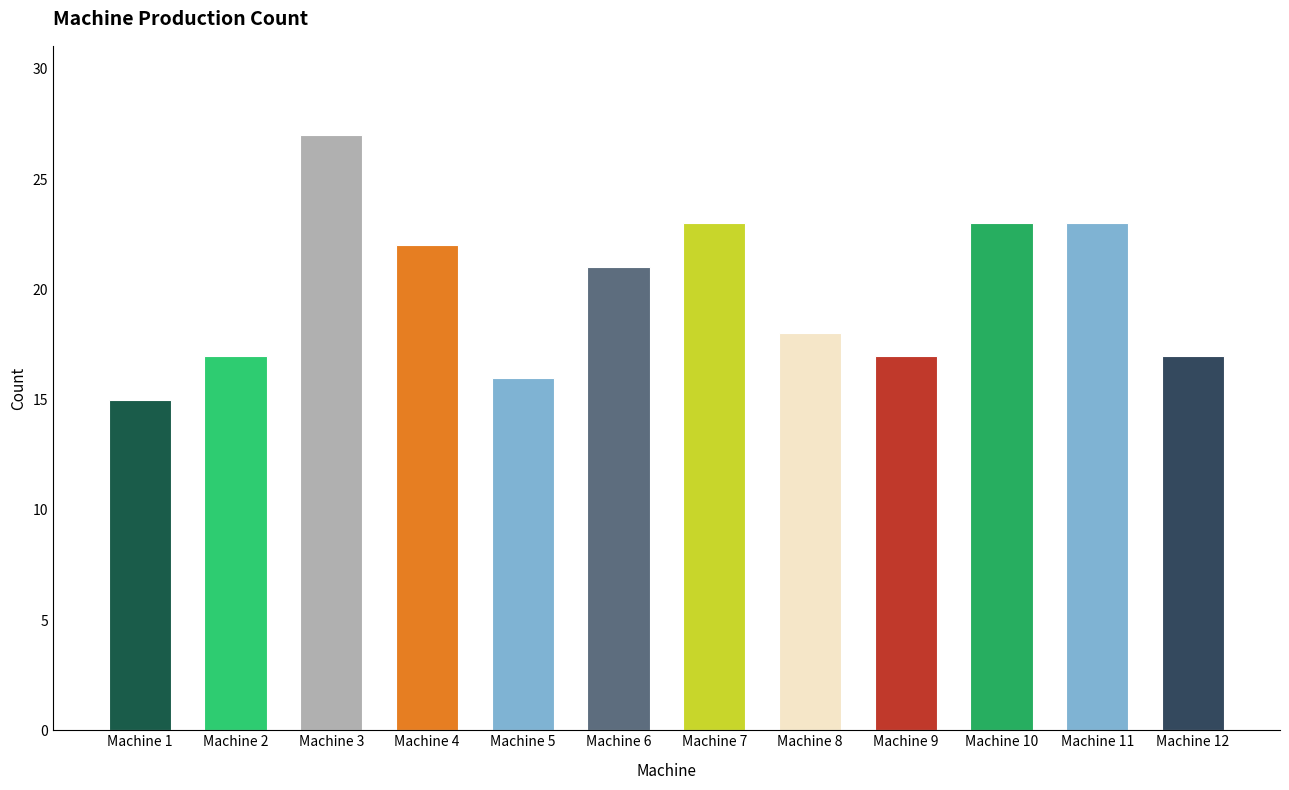

True or false: the data shows 15 at Machine 1.

True